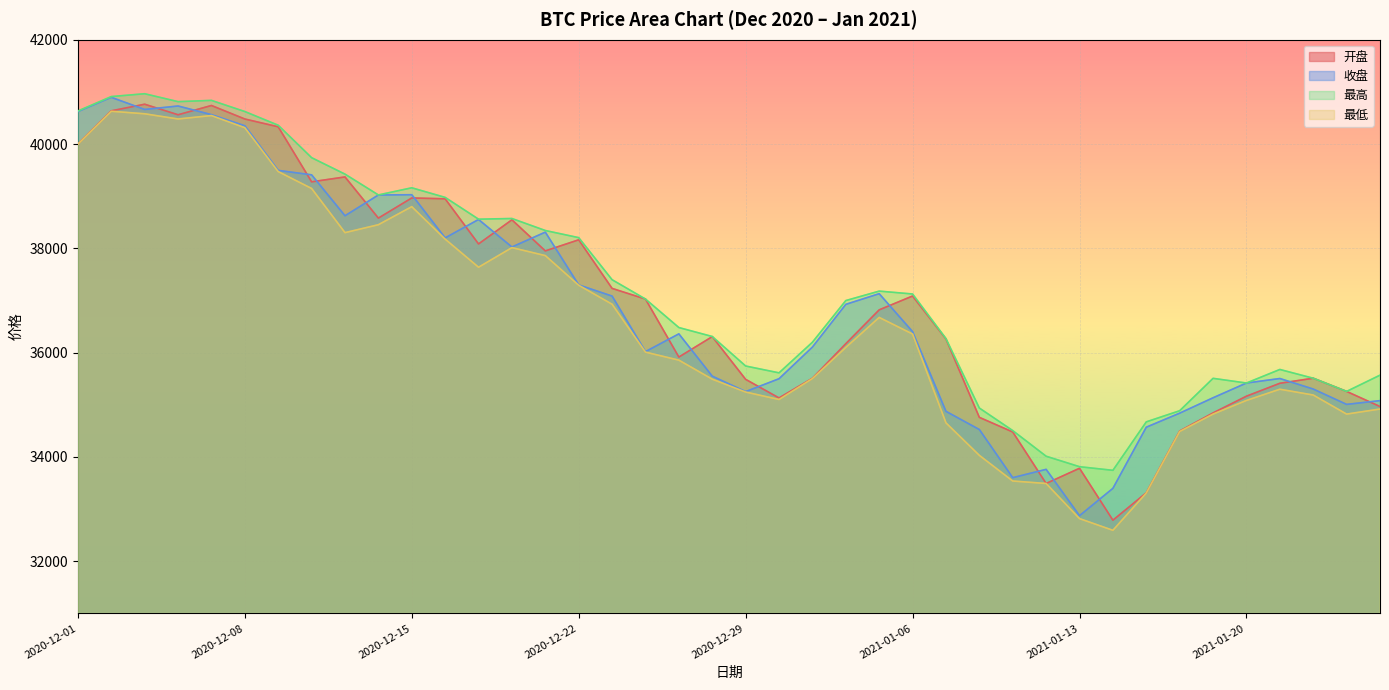

What is the minimum value for 最高?

33742.9